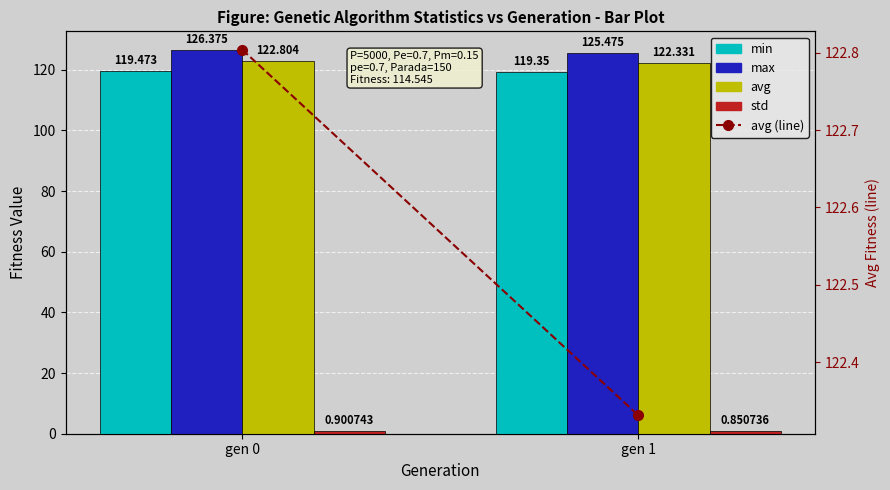

What is the sum of all avg (line) values?

245.1